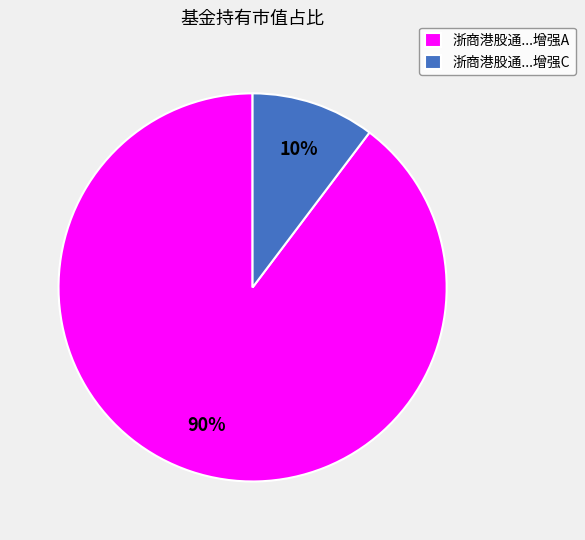

How many slices are in this pie chart?

2